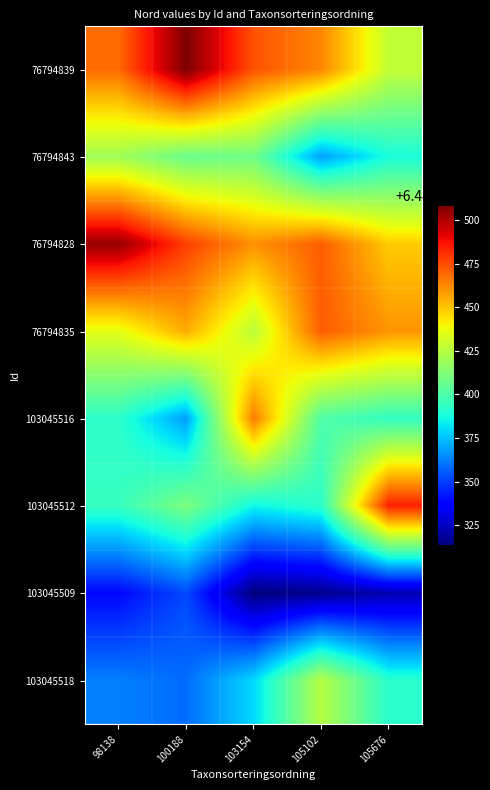

Which category has the highest value across all series?

100188